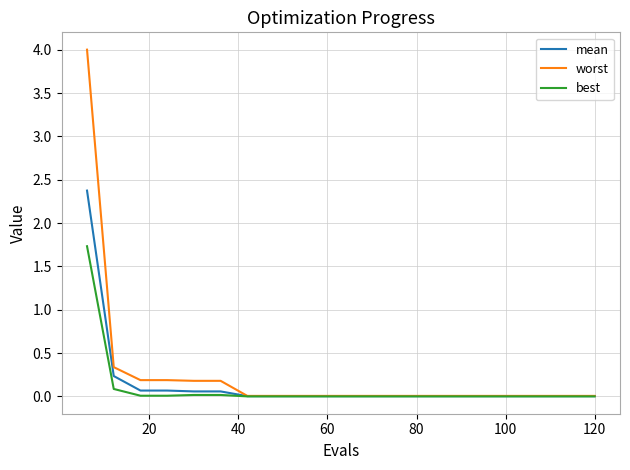

Rank the series by their maximum value, from highest to lowest.

worst, mean, best